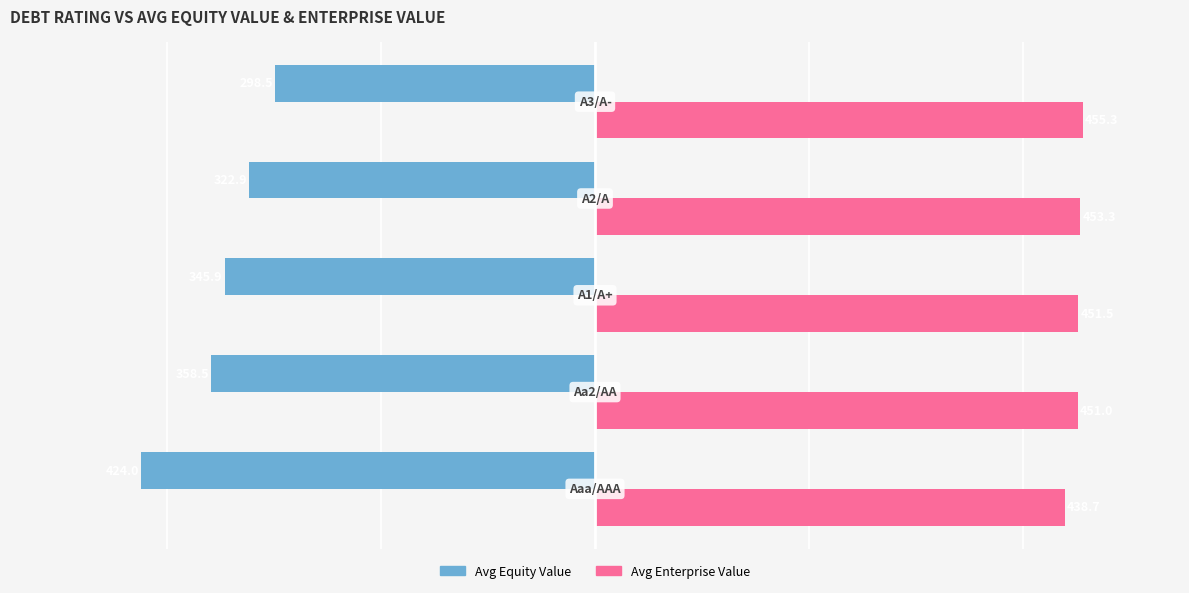

Which series has the largest total across all categories?

Avg Enterprise Value